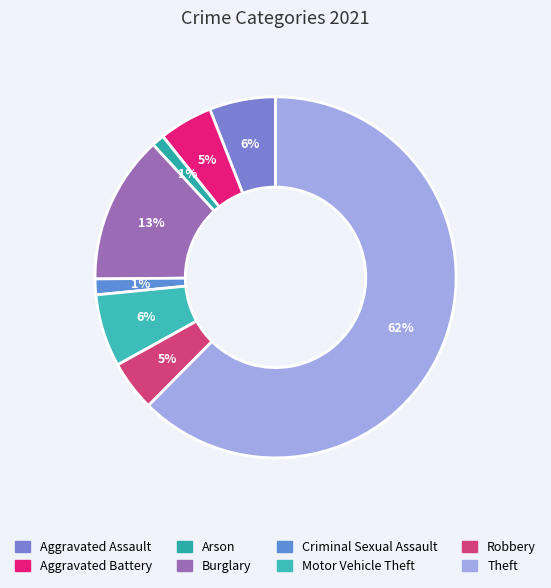

Is it true that Motor Vehicle Theft is 6% of the pie?

True